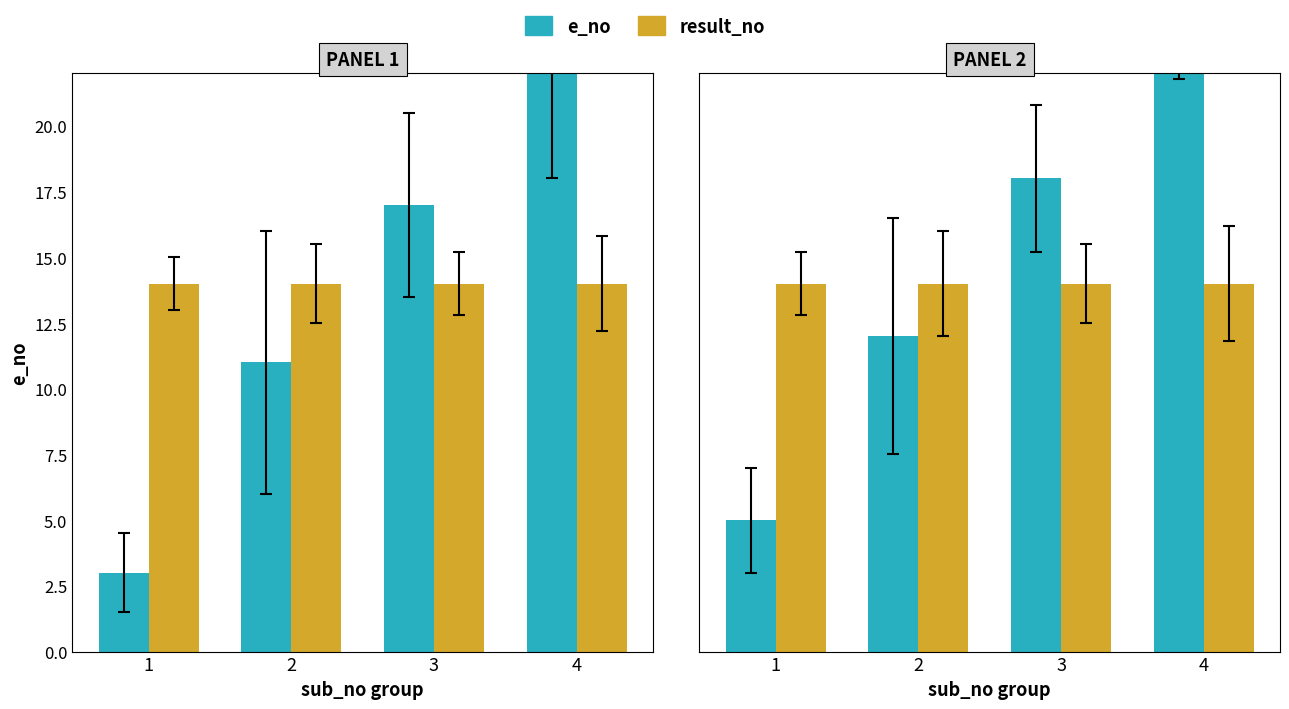

Which series has the largest total across all categories?

e_no